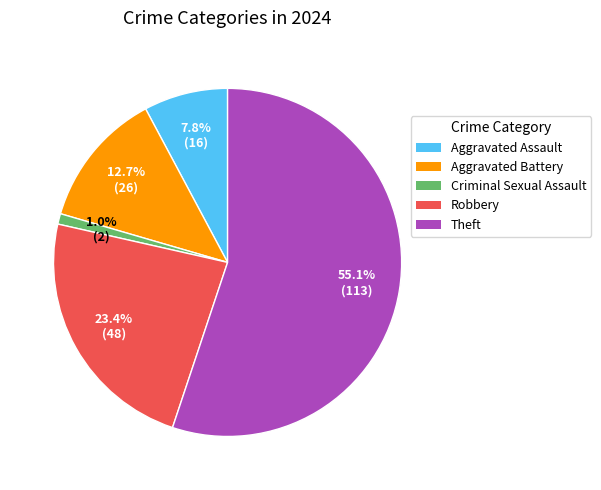

How many slices are in this pie chart?

5